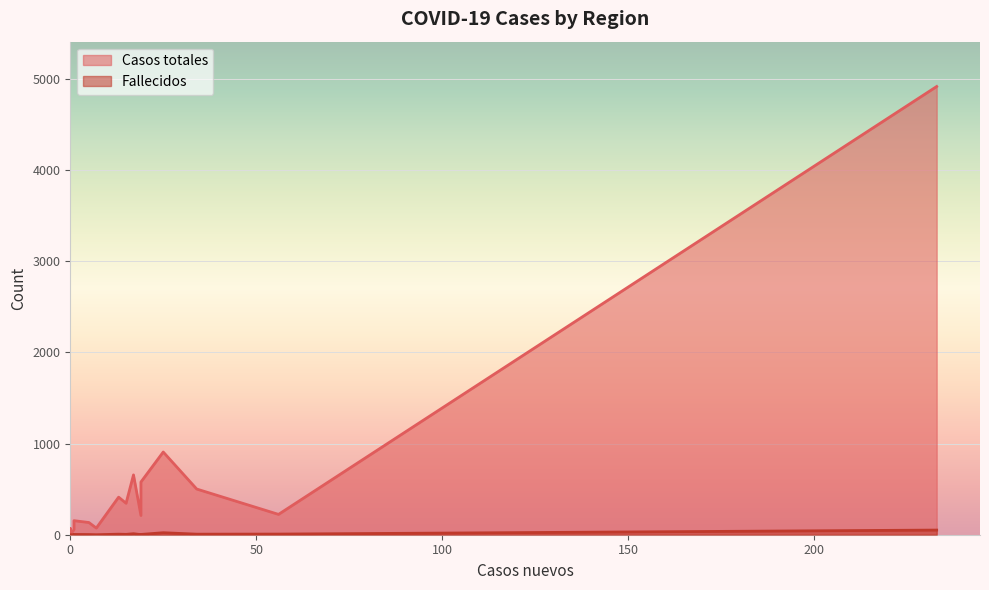

How many values in the Casos totales series exceed 223?

7